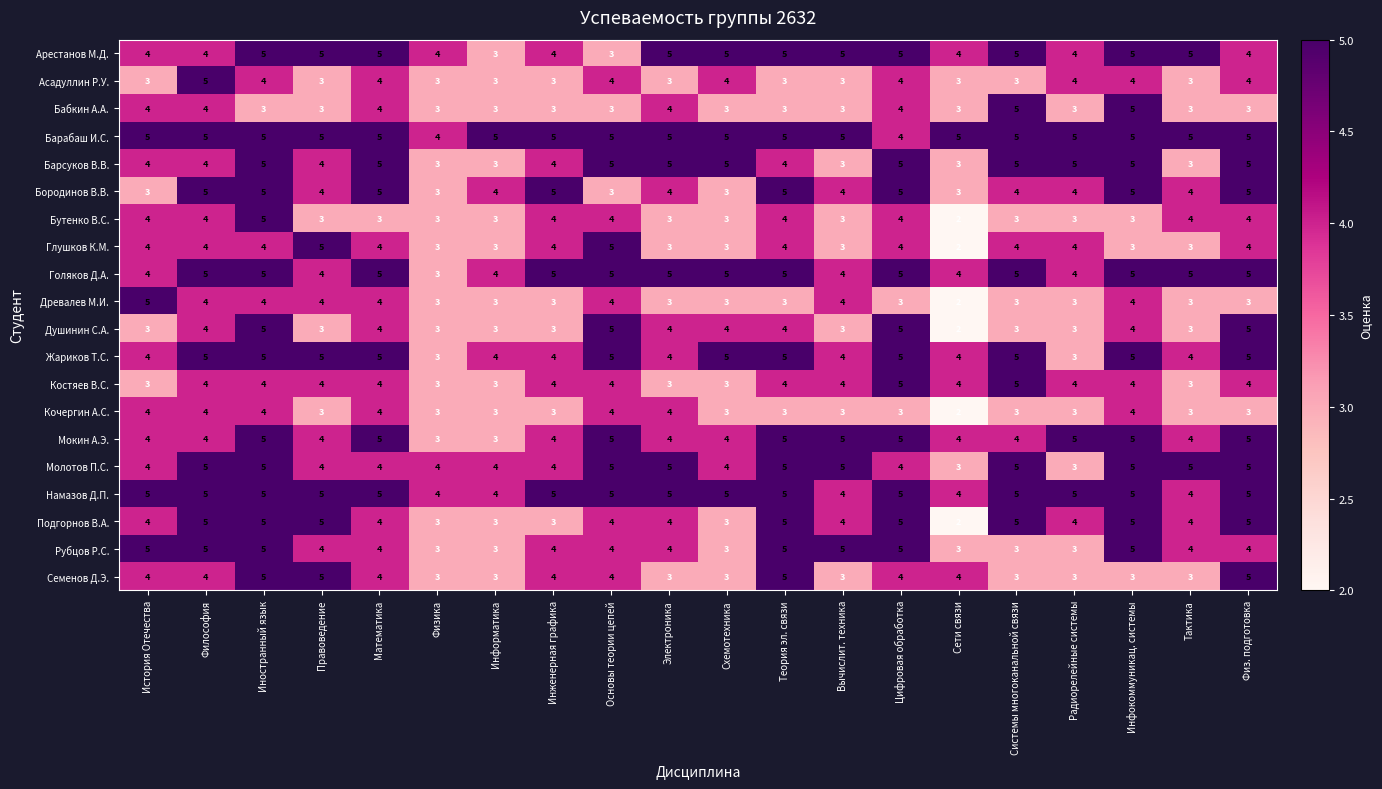

What is the average value of the Древалев М.И. series?

3